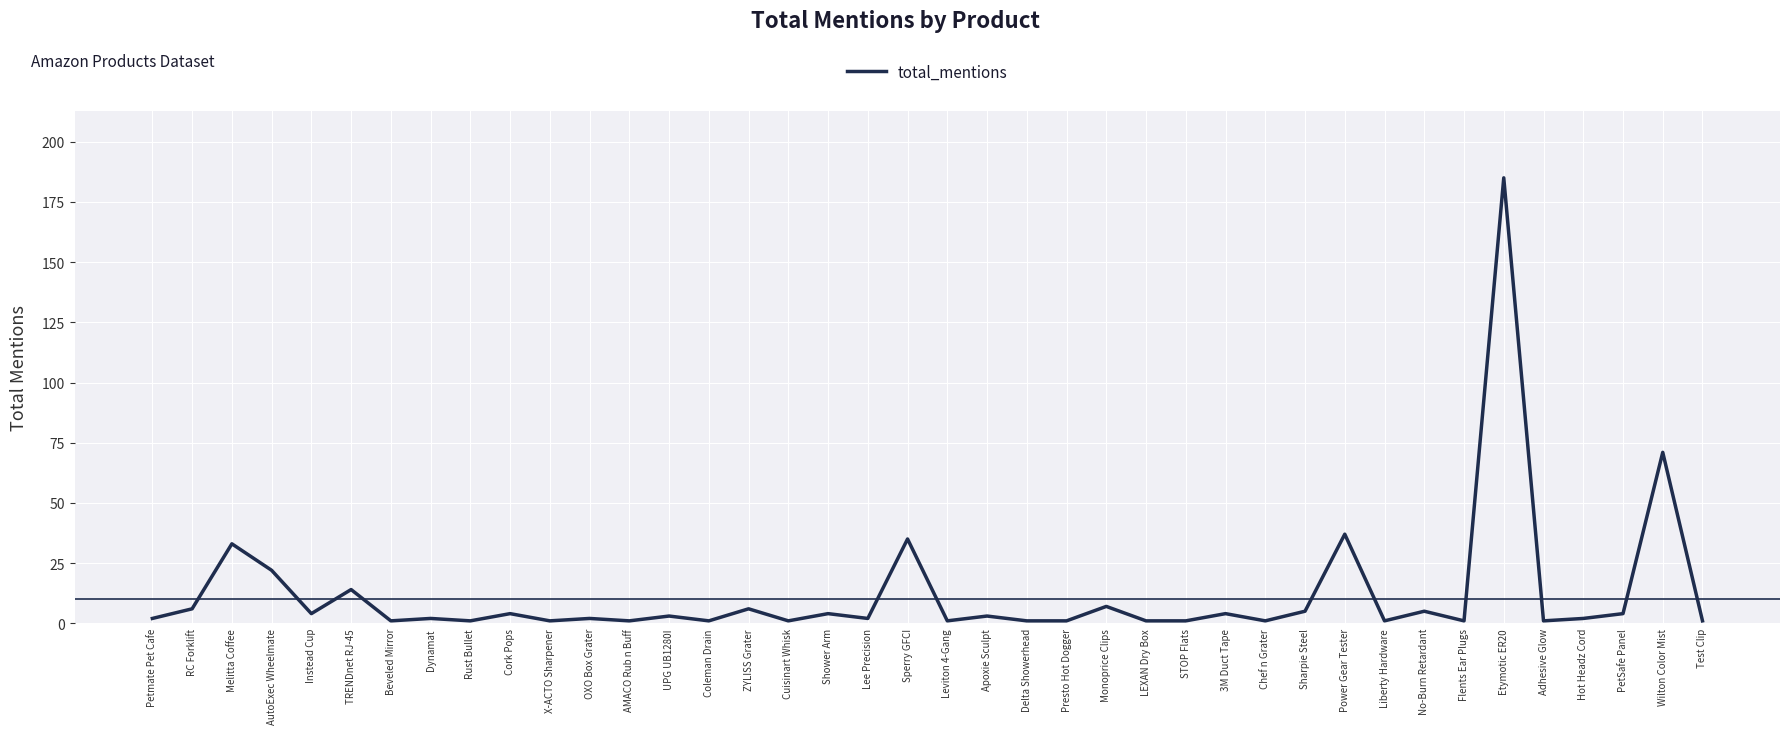

Where is the data nearest to the value 93?

Wilton Color Mist